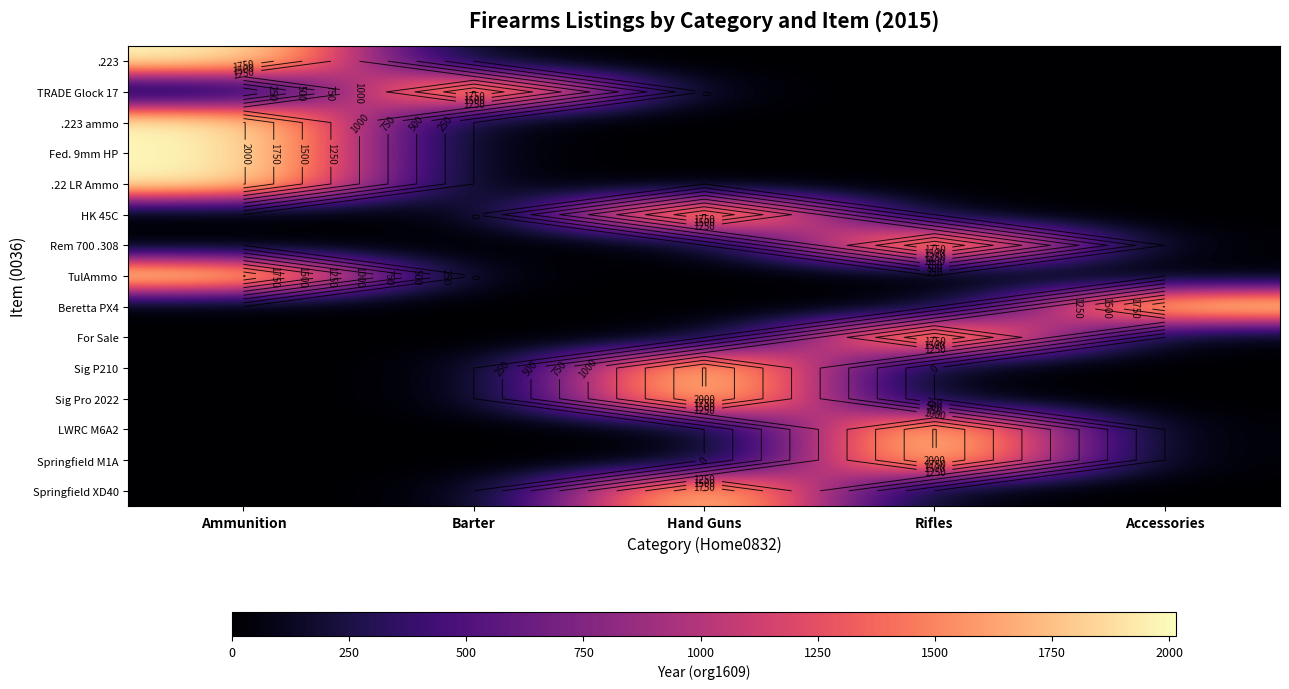

The value of For Sale at Rifles is 2747. True or false?

False